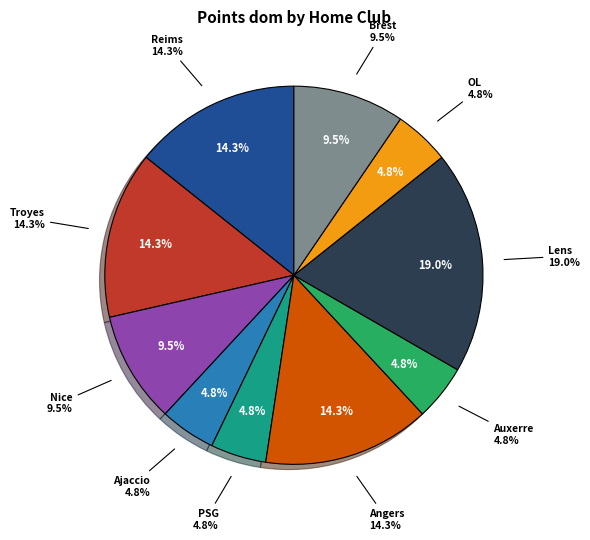

How many segments does this pie chart have?

10